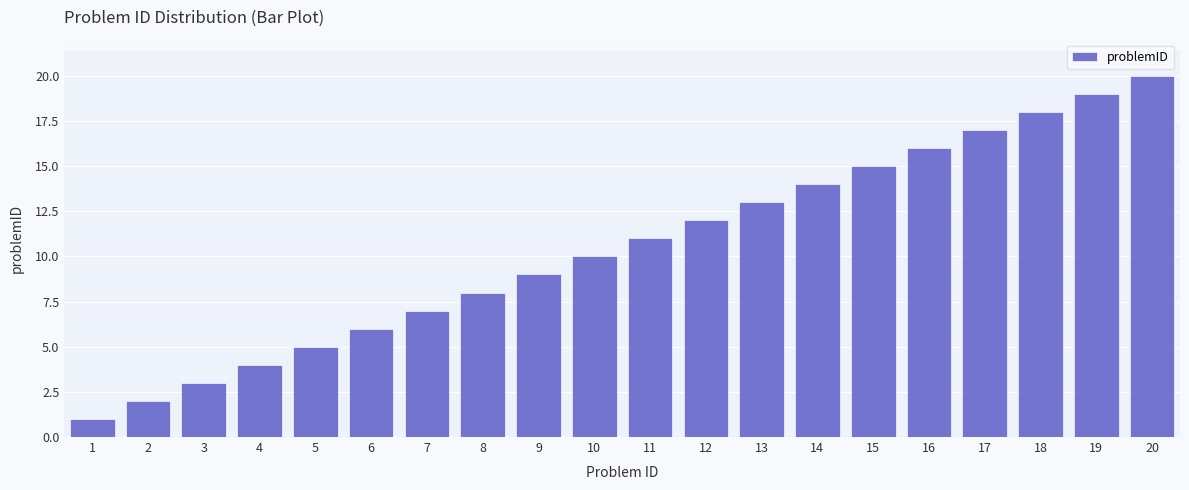

Are the bars grouped side by side (vs. stacked)?

No